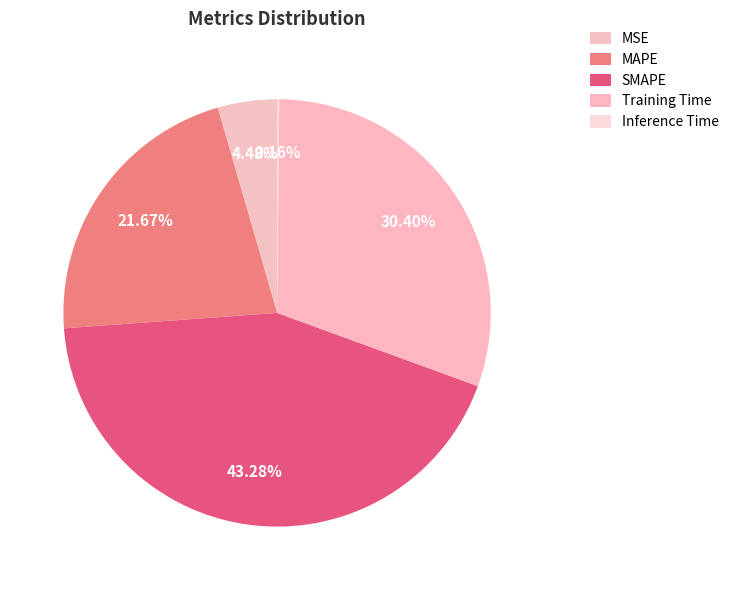

To the nearest percent, what is the combined percentage of Inference Time and MAPE?

22%